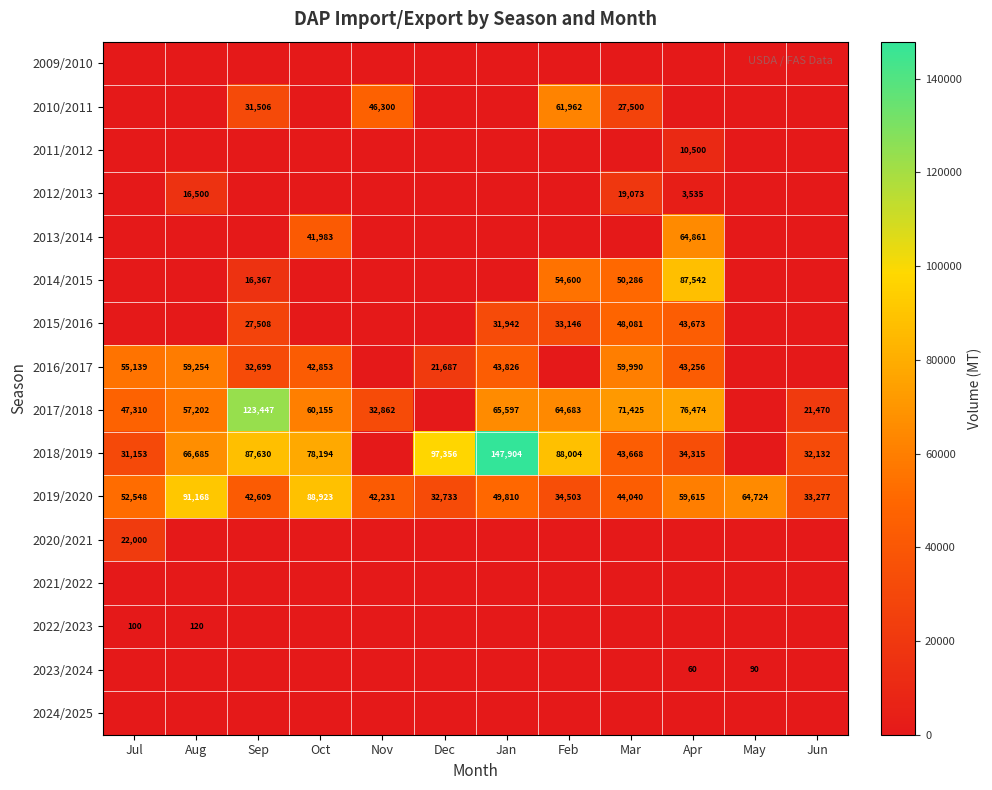

The 2010/2011 series shows 79712 at Nov. True or false?

False